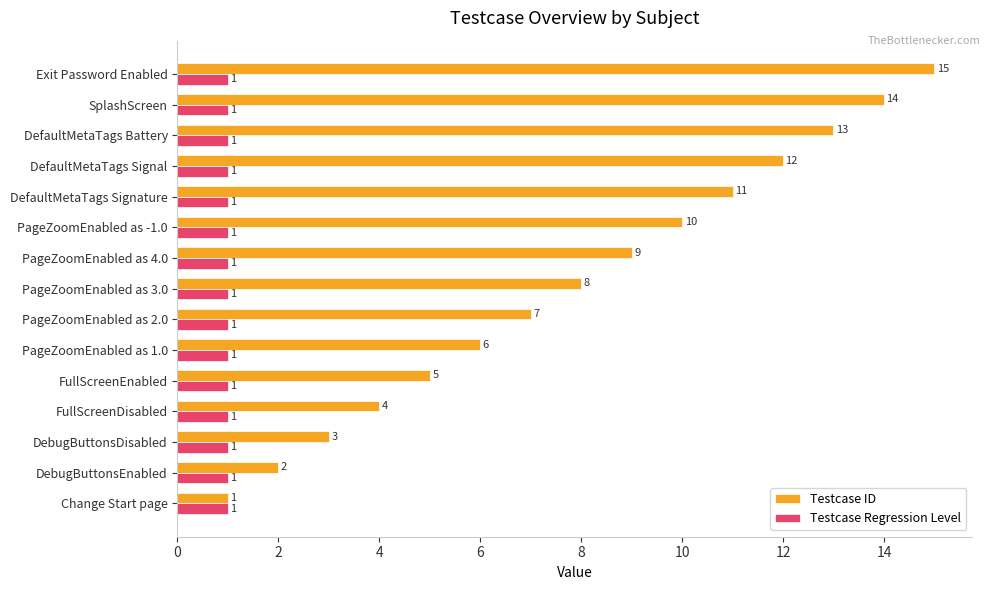

What is the maximum value for Testcase ID?

15